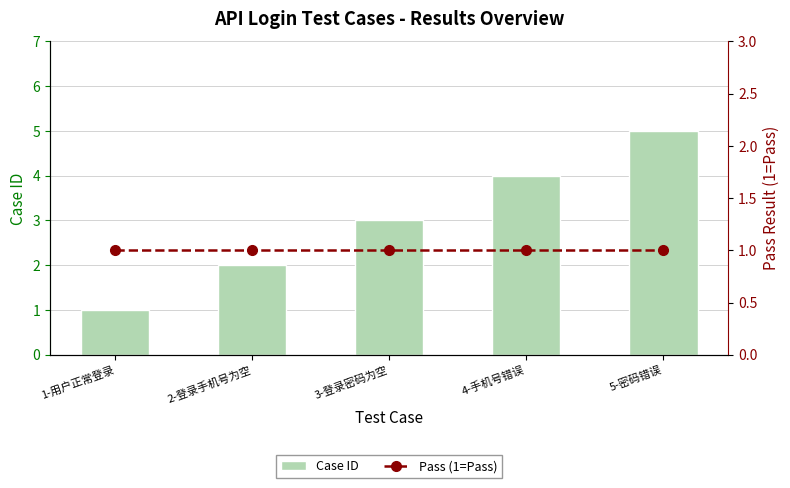

Which category has the highest value in the Pass (1=Pass) series?

1-用户正常登录